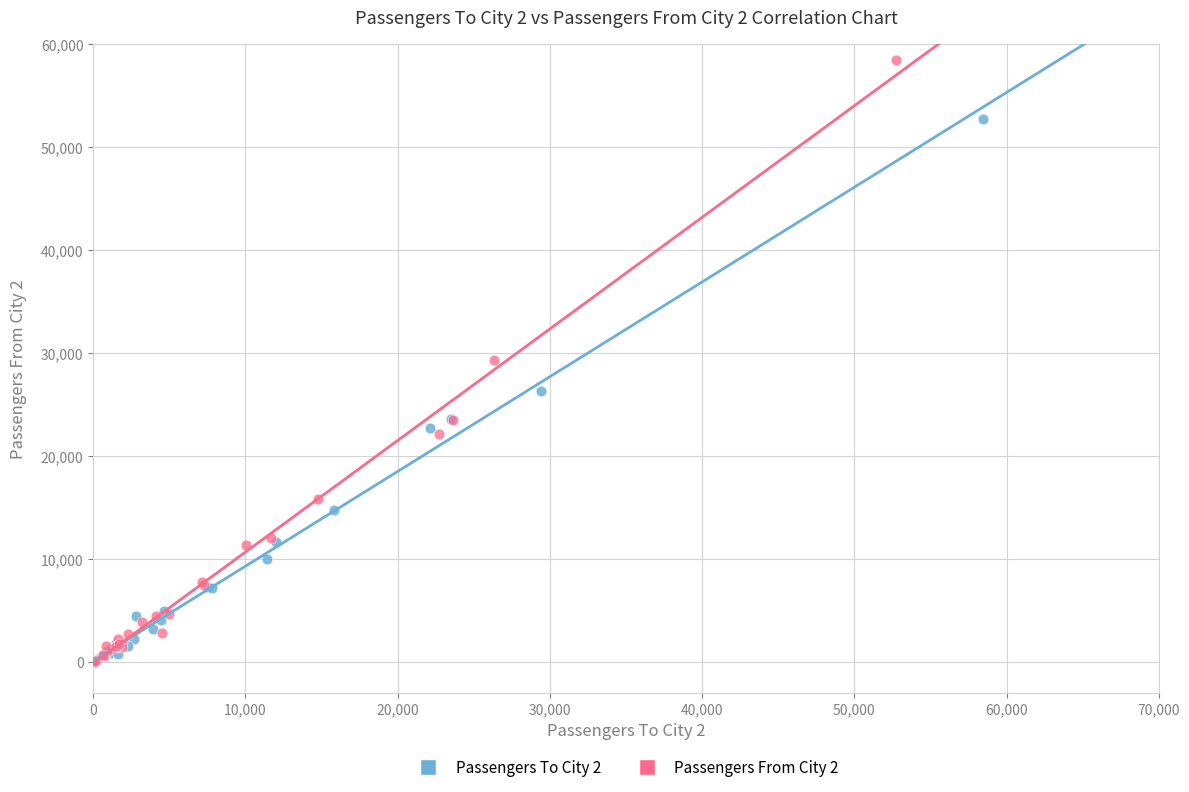

Which series has the widest spread of Y values?

Passengers From City 2